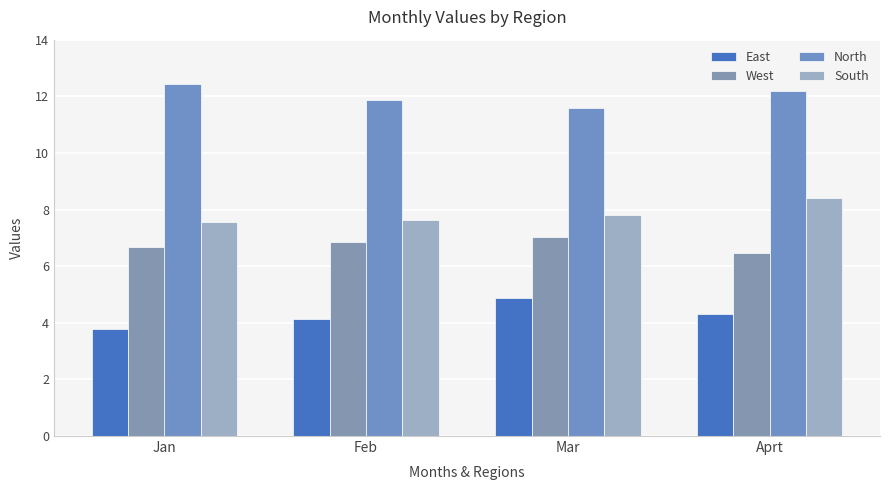

What is the label of the 1st bar from the left?

Jan